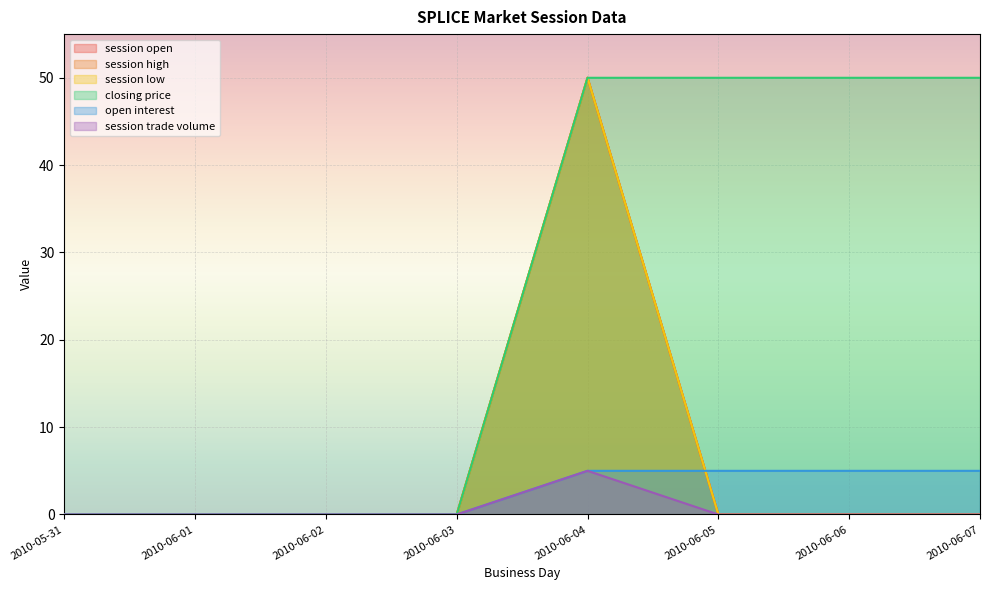

How many data points does each series have?

8